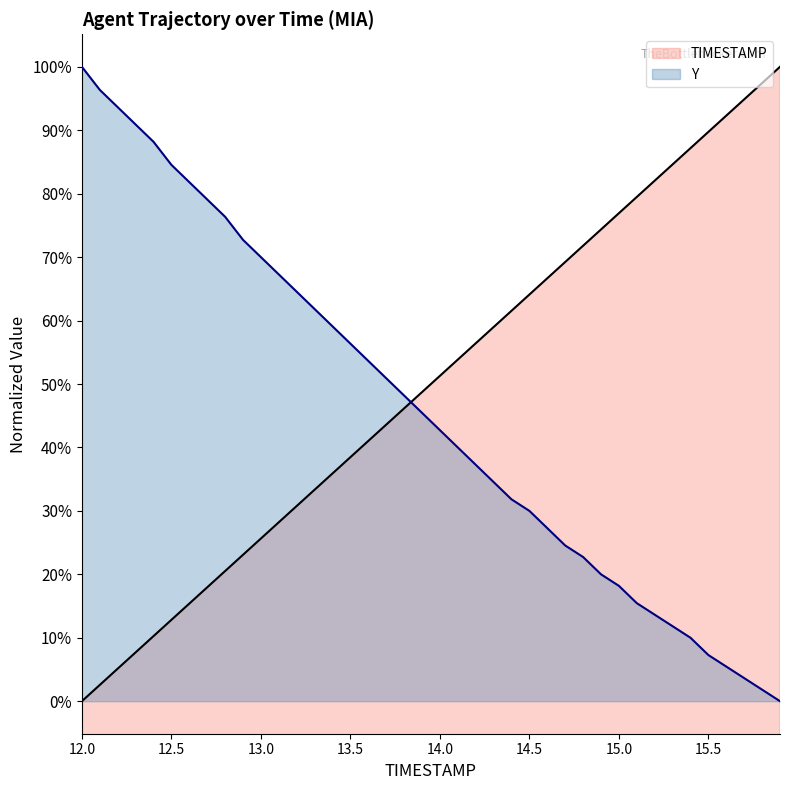

True or false: Y has more than 1 interior local peaks.

False